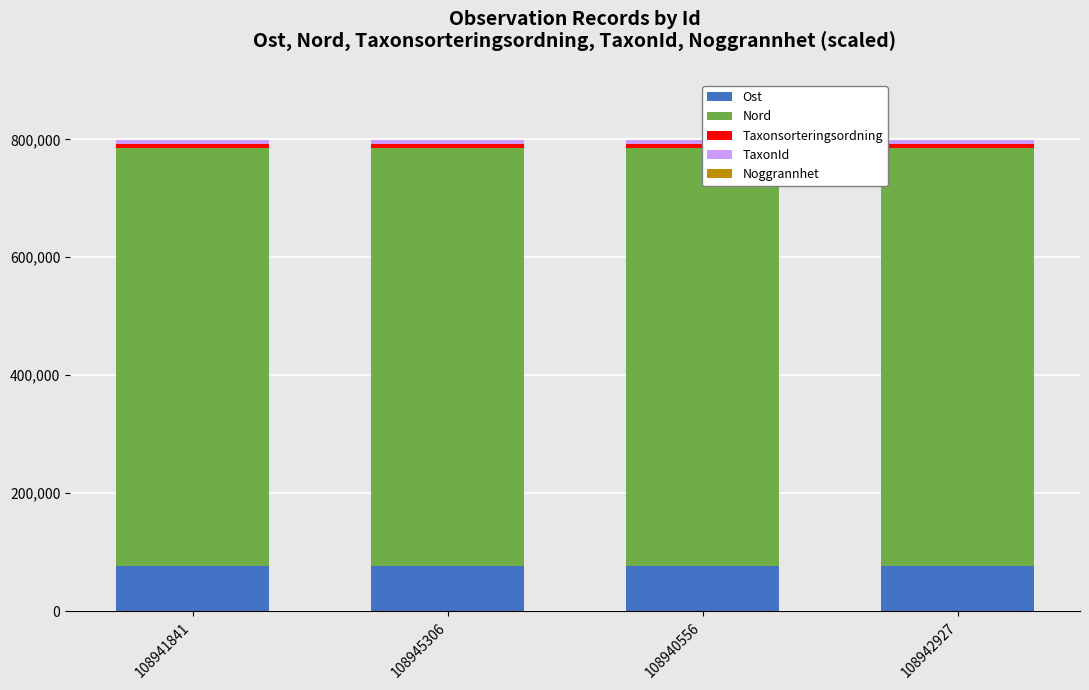

What are all the series names shown in the legend?

Ost, Nord, Taxonsorteringsordning, TaxonId, Noggrannhet